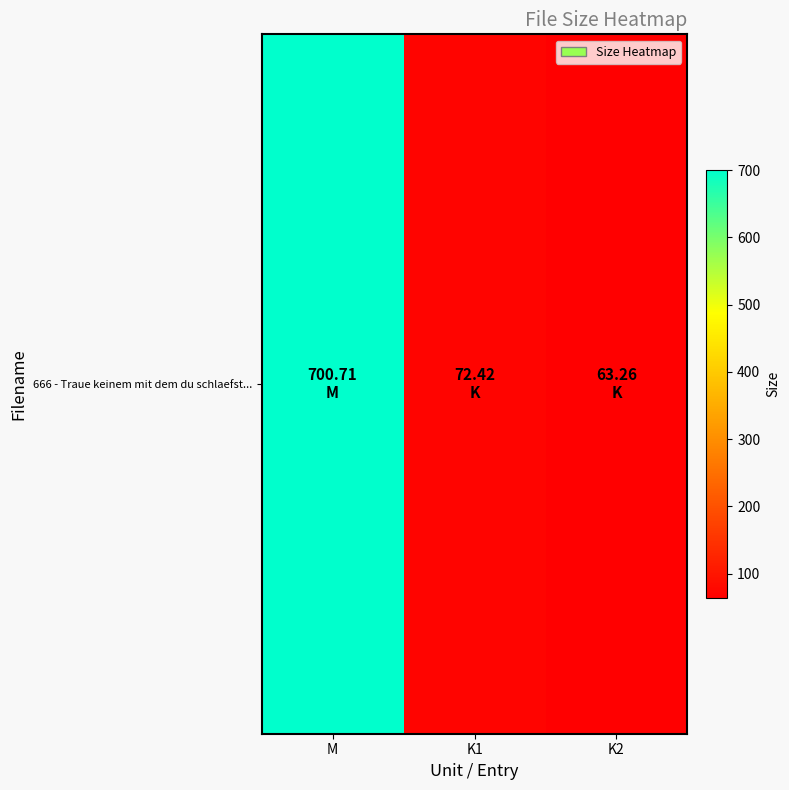

What is the difference between the values at M and K1?

628.3